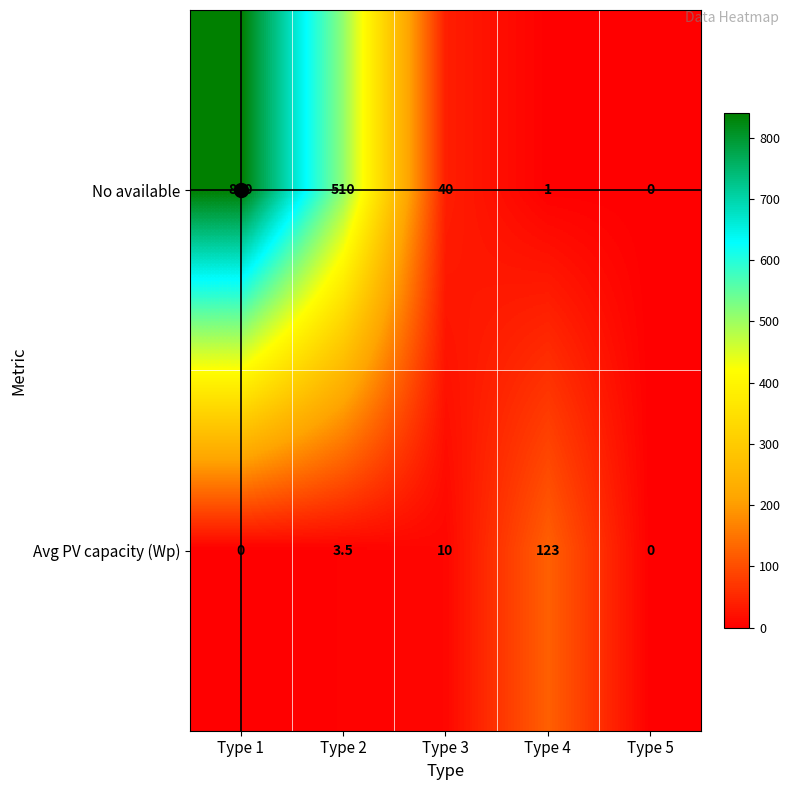

What is the highest value of the Avg PV capacity (Wp) series?

123.0